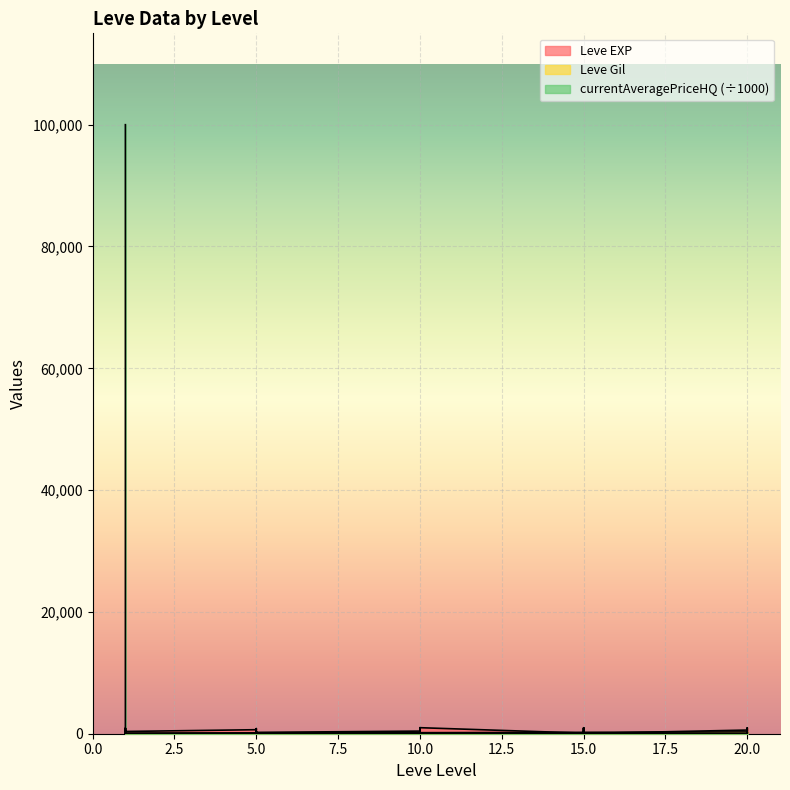

Is the value of Leve Gil at 10 greater than the value of currentAveragePriceHQ at 1?

No